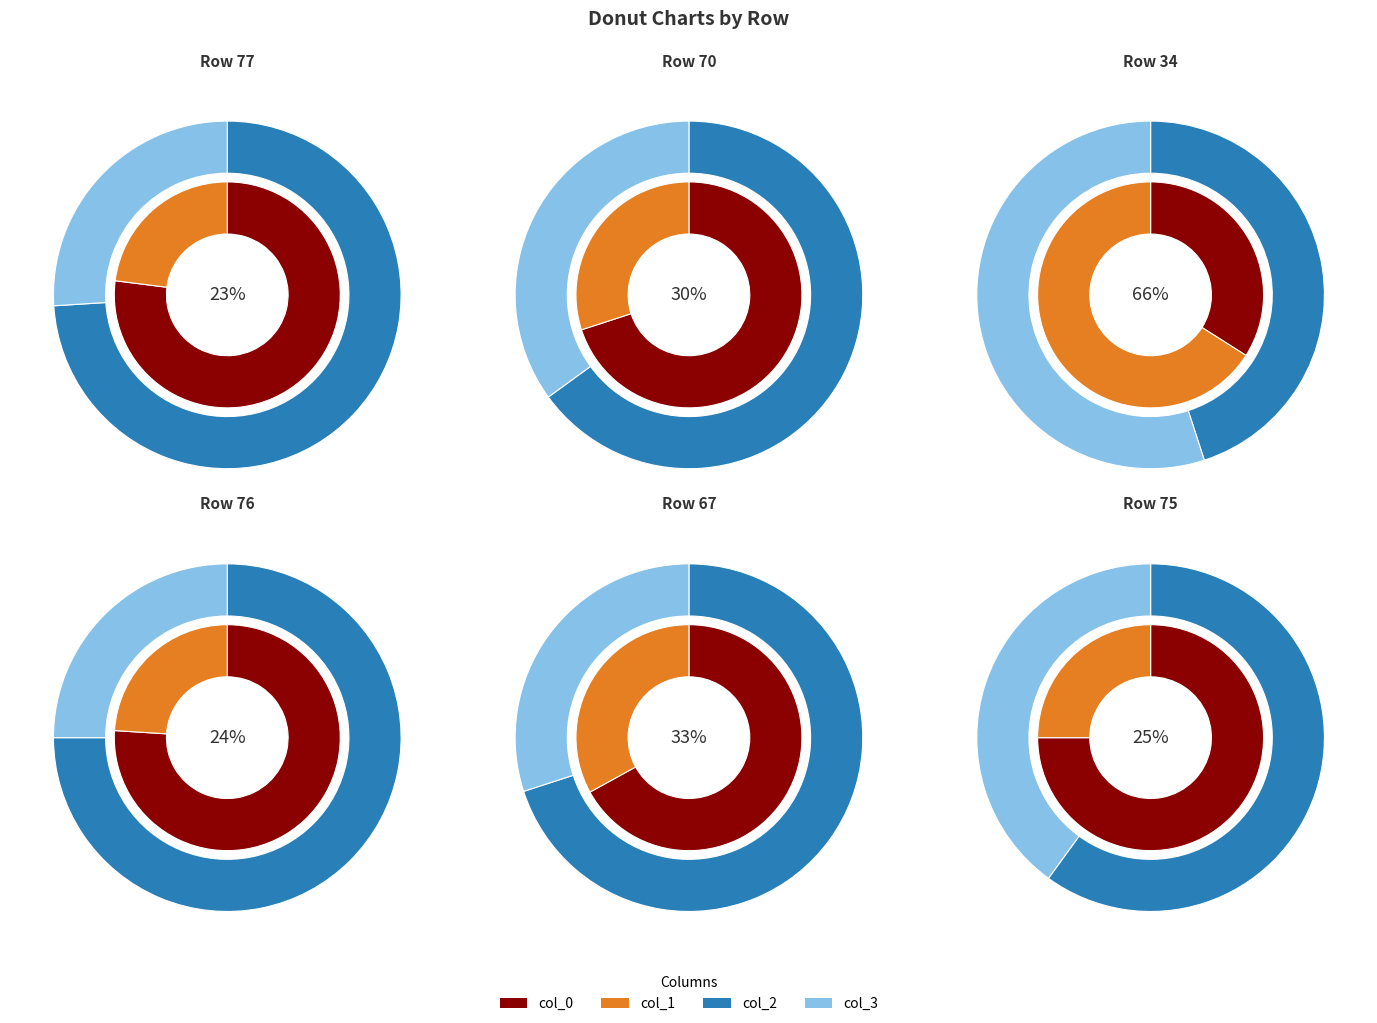

To the nearest percent, what is the difference between the largest and smallest slice percentages?

21%